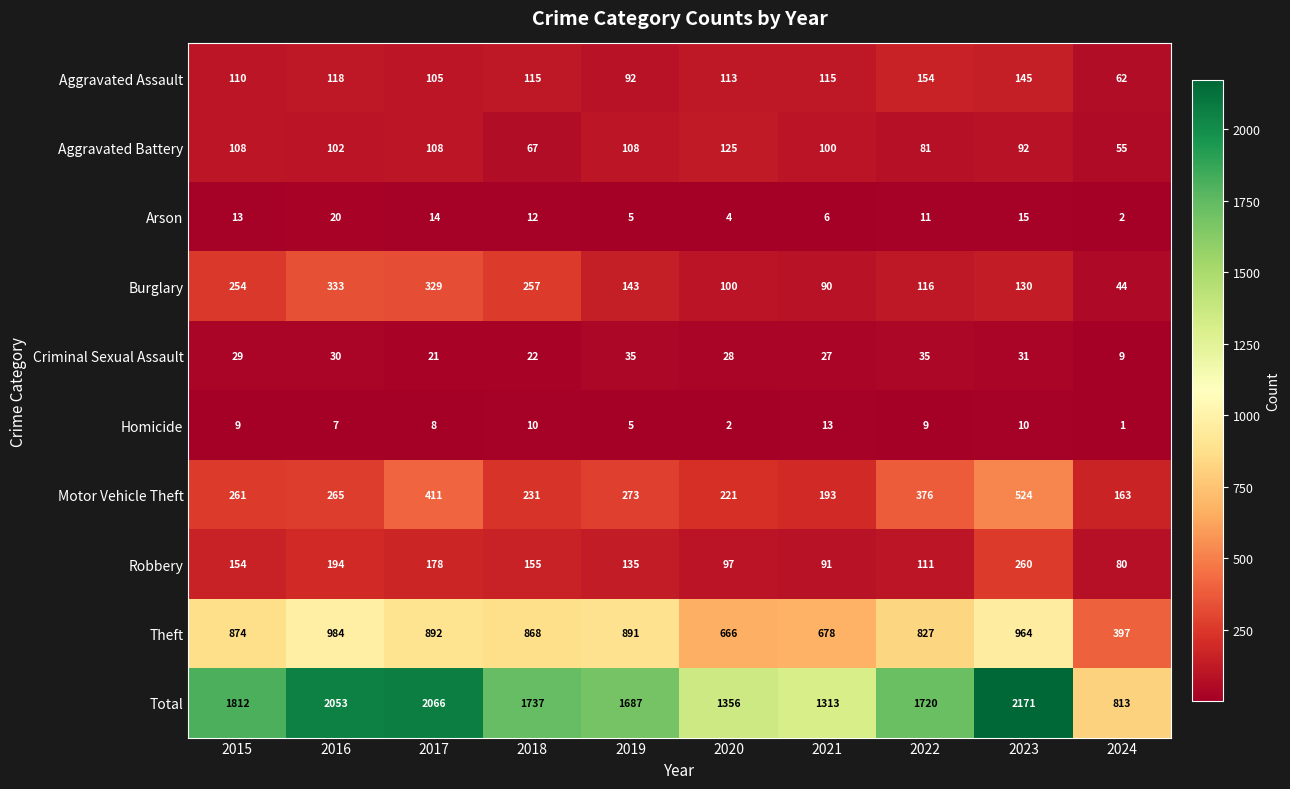

Rank the series at 2020 from lowest to highest value.

Homicide, Arson, Criminal Sexual Assault, Robbery, Burglary, Aggravated Assault, Aggravated Battery, Motor Vehicle Theft, Theft, Total